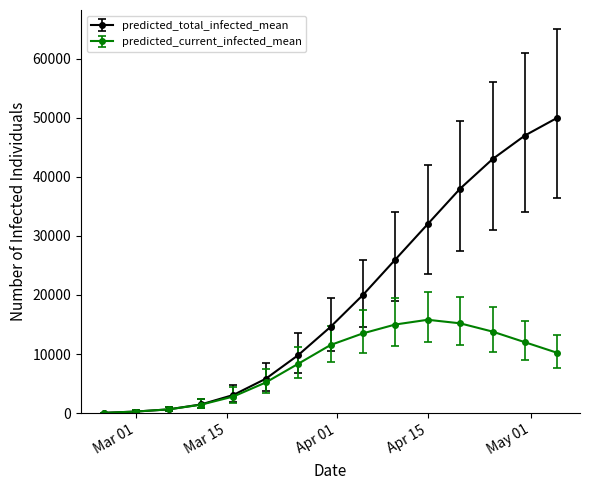

List the series in order of their peak value, highest first.

predicted_total_infected_mean, predicted_current_infected_mean